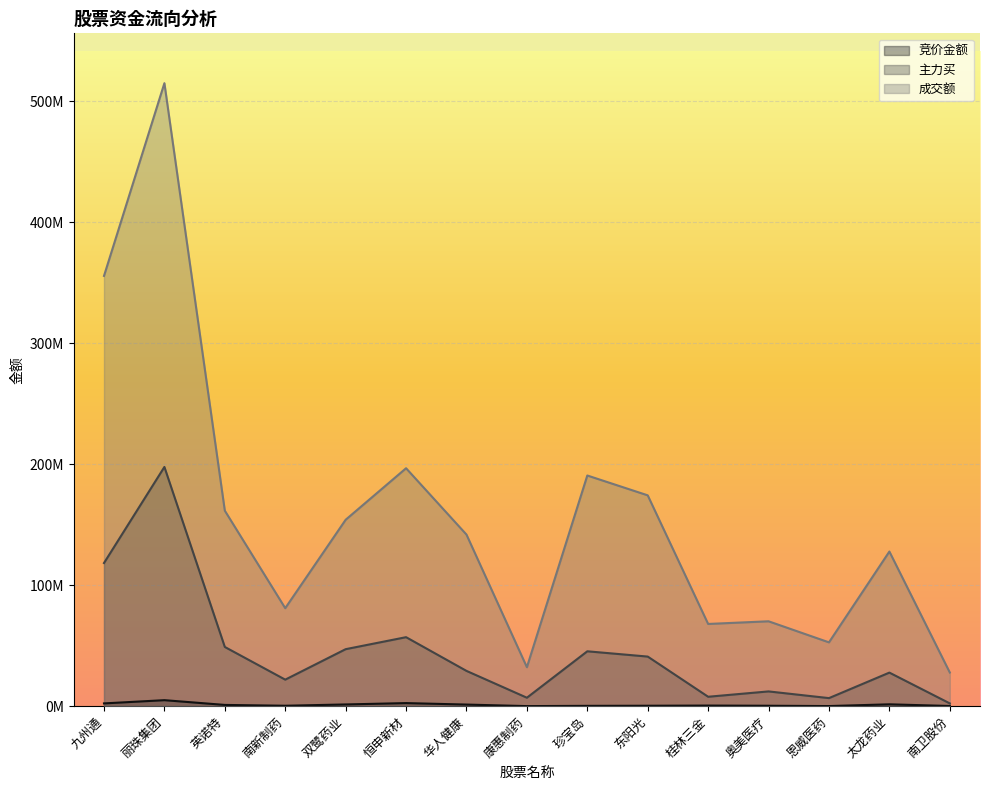

Which series changed the most between 丽珠集团 and 桂林三金?

成交额